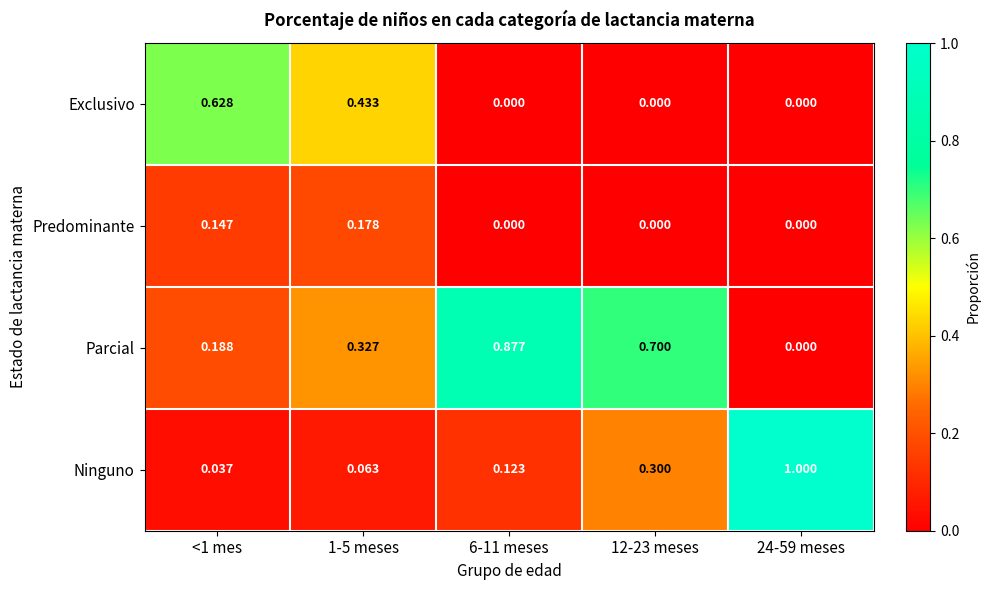

Rank the series by their average value, from highest to lowest.

Parcial, Ninguno, Exclusivo, Predominante